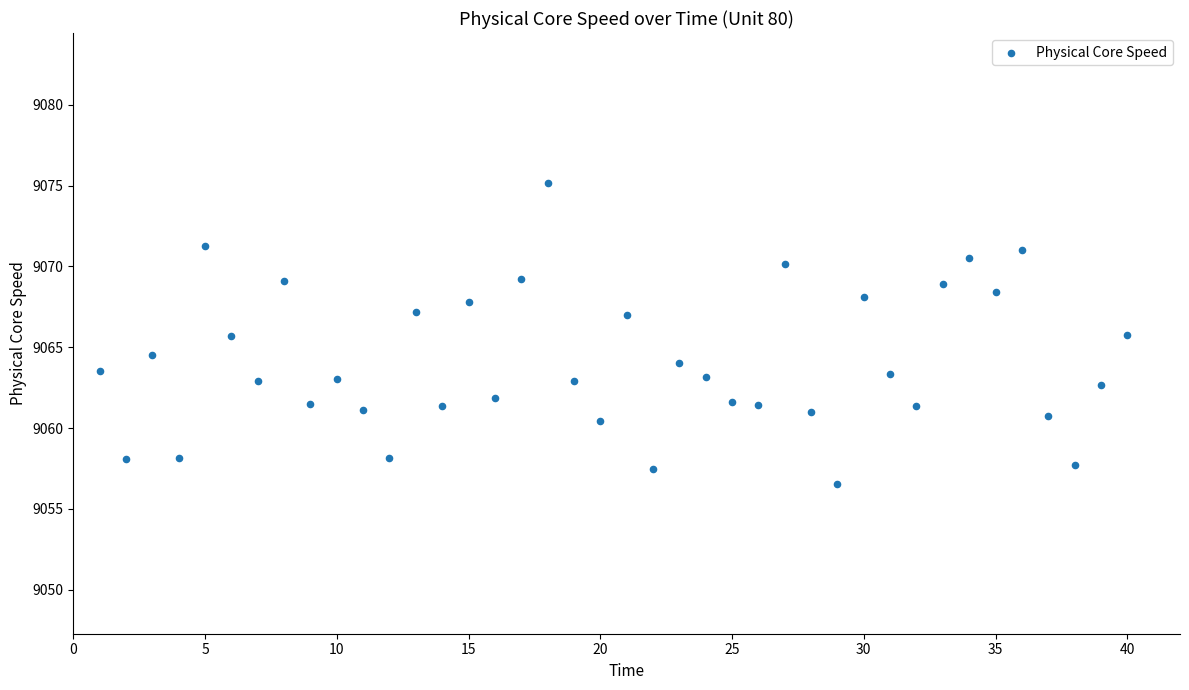

What is the range of Y values (max minus min)?

18.6